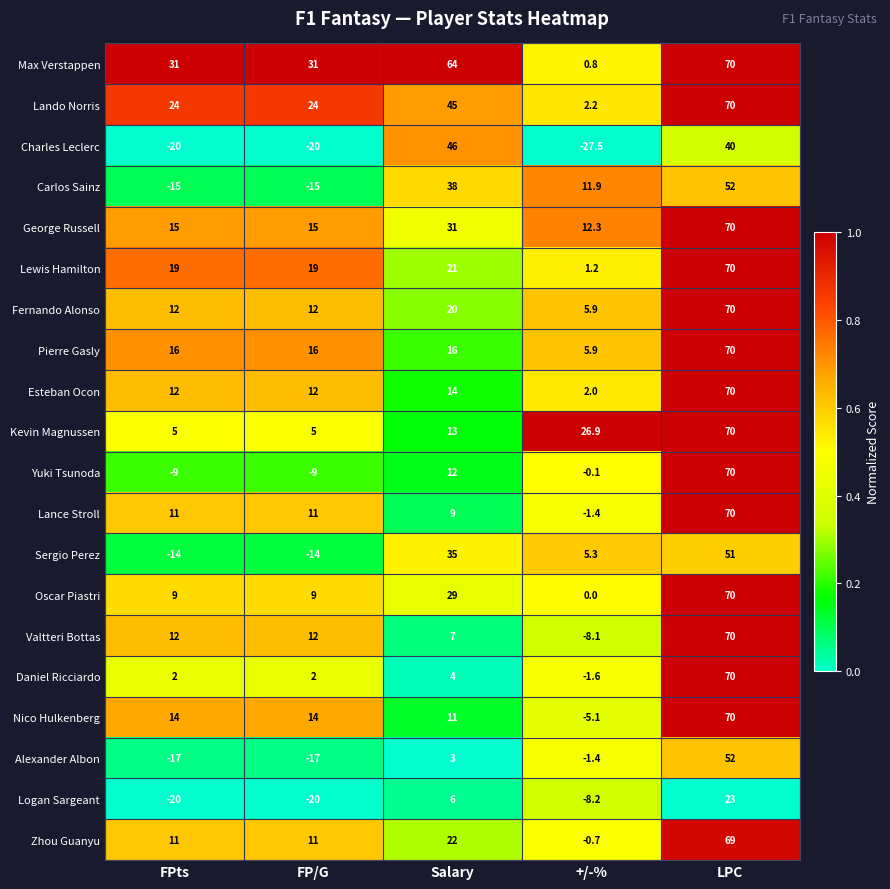

How many distinct data groups are displayed?

20